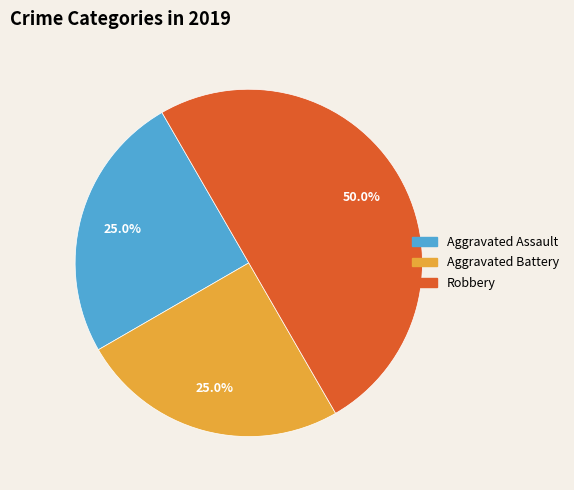

Is it true that Aggravated Battery is 35% of the pie?

False